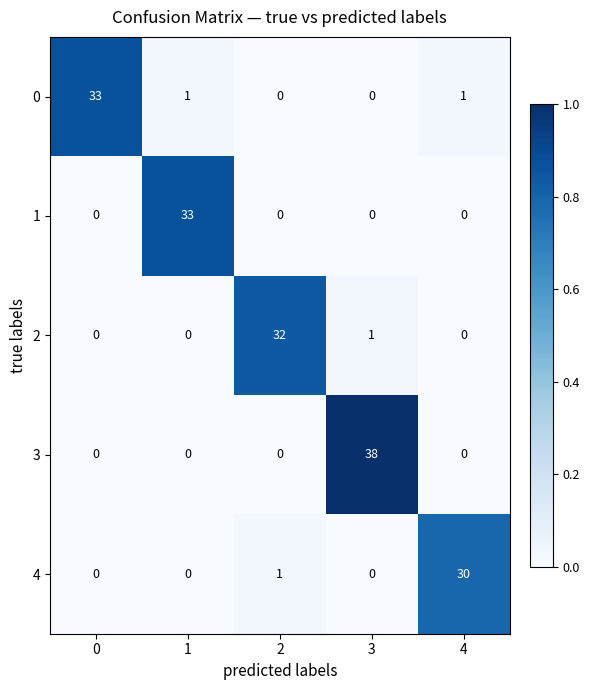

Reading left to right, transcribe all the data shown in this chart.

0: 0=33	1=1	2=0	3=0	4=1
1: 0=0	1=33	2=0	3=0	4=0
2: 0=0	1=0	2=32	3=1	4=0
3: 0=0	1=0	2=0	3=38	4=0
4: 0=0	1=0	2=1	3=0	4=30